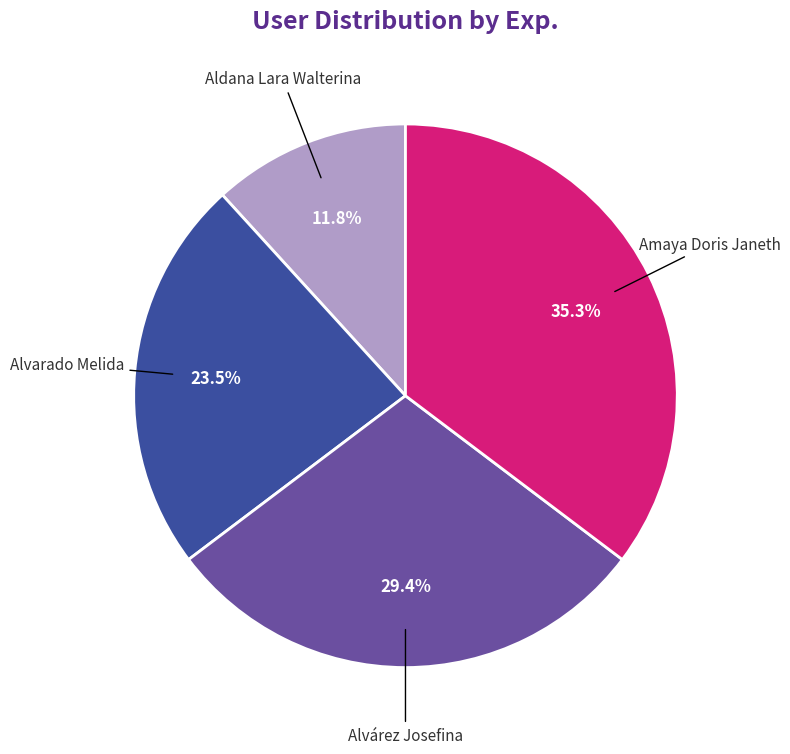

Rank the categories by value from highest to lowest.

Amaya Doris Janeth, Alvárez Josefina, Alvarado Melida, Aldana Lara Walterina